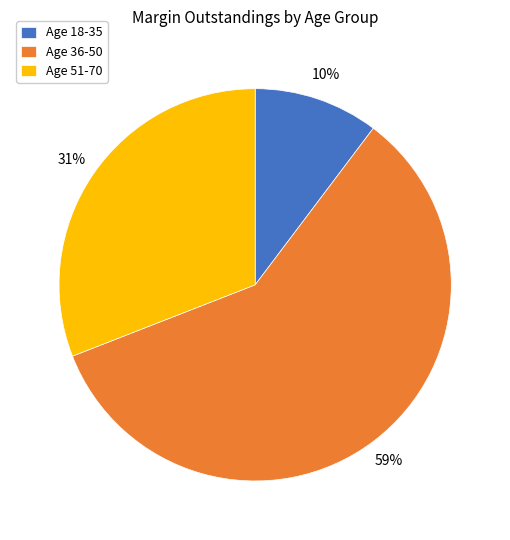

How many segments does this pie chart have?

3